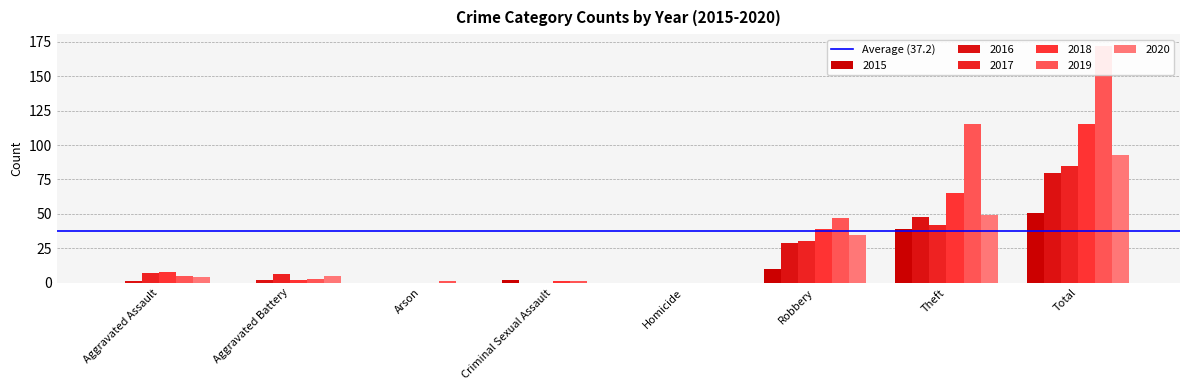

At Theft, list the series in order from smallest to largest.

2015, 2017, 2016, 2020, 2018, 2019